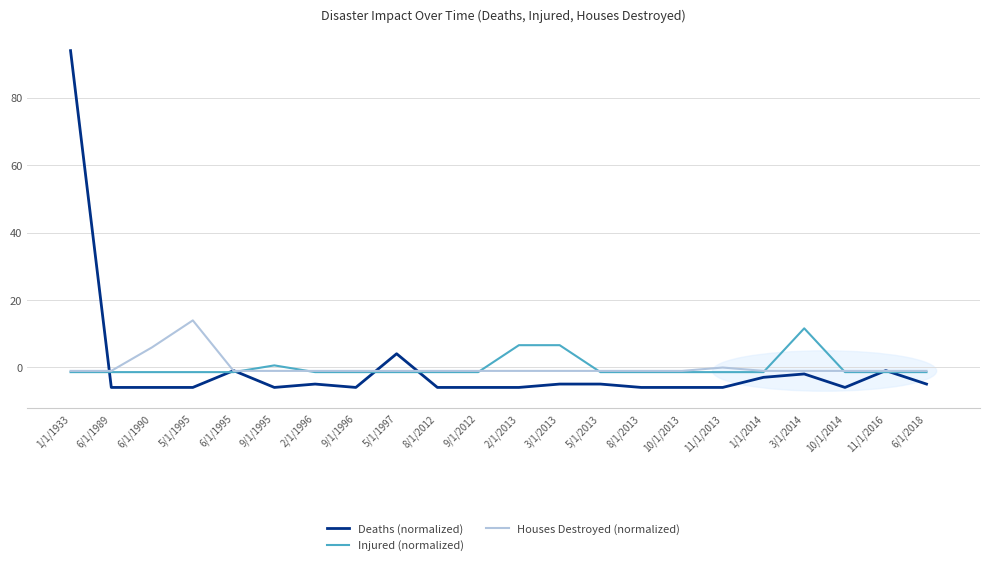

Which series has the widest spread of values?

Deaths (normalized)